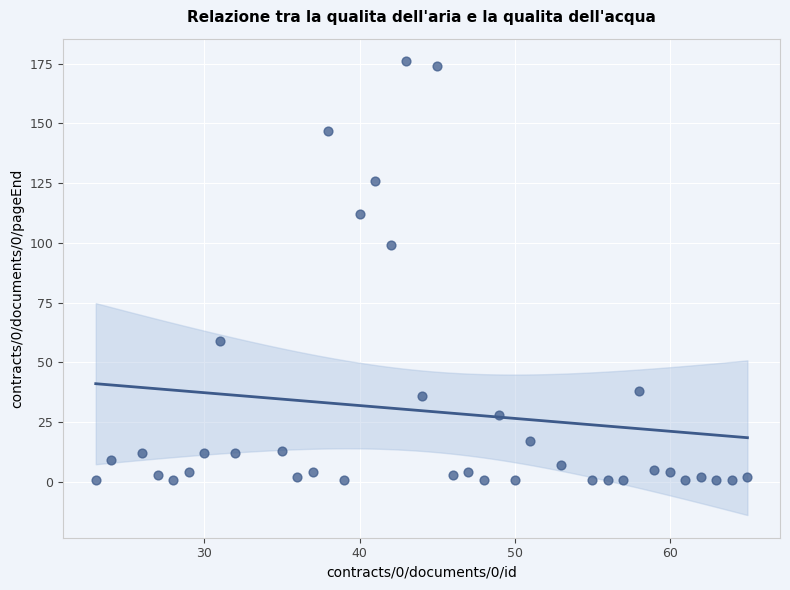

What Y value in the scatter plot is closest to 88?

99